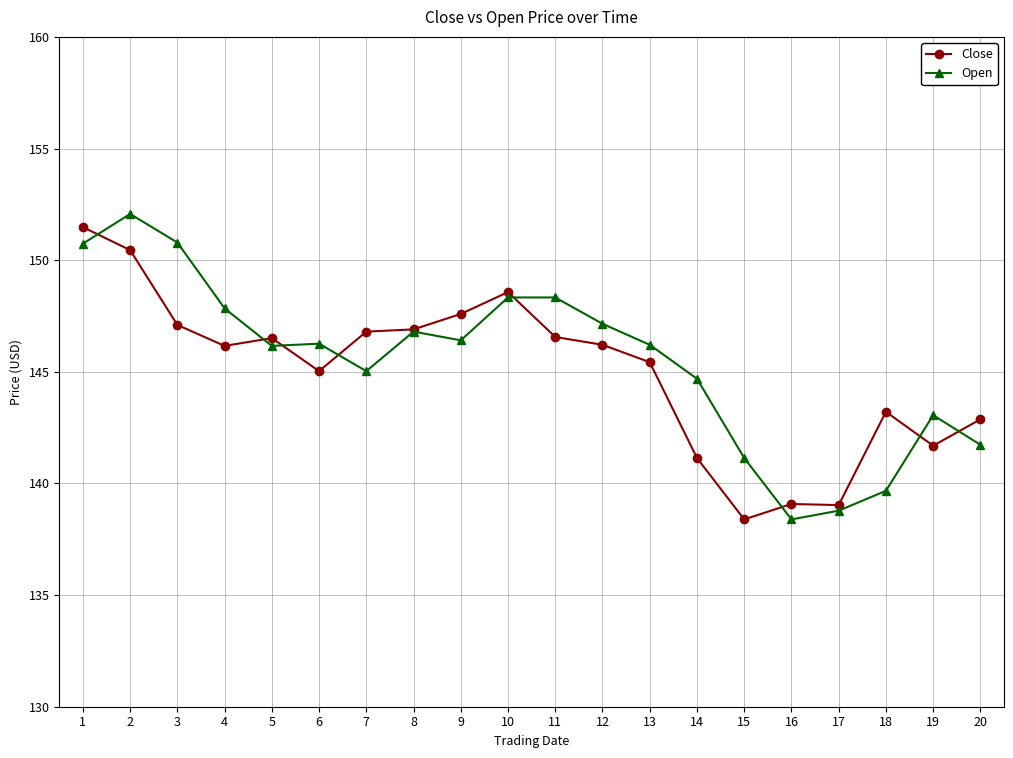

What is the minimum value for Close?

138.4